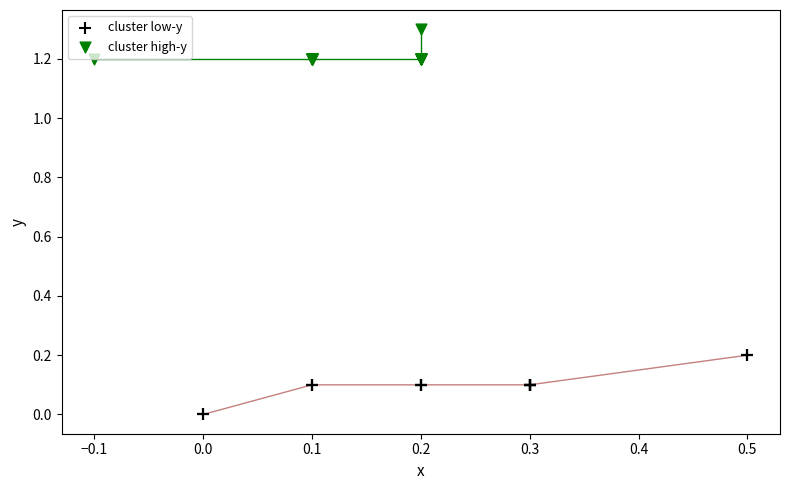

Which series reaches the maximum Y coordinate?

cluster high-y